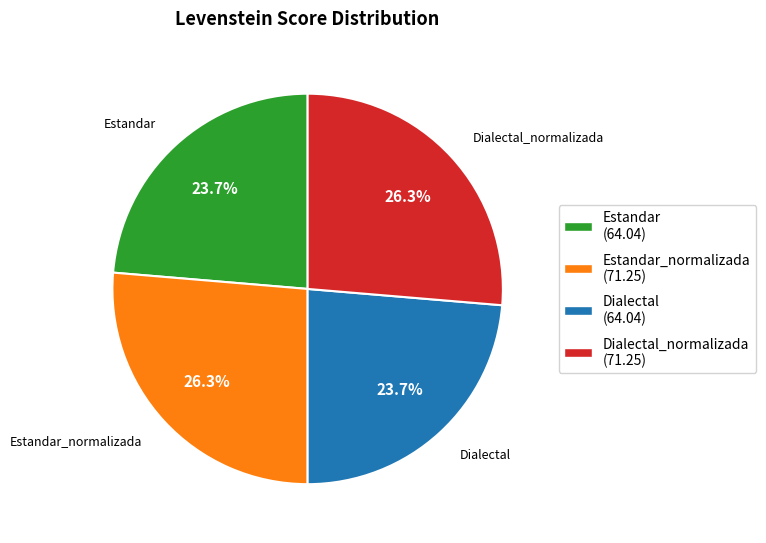

Is there any slice that represents more than half of the pie?

No